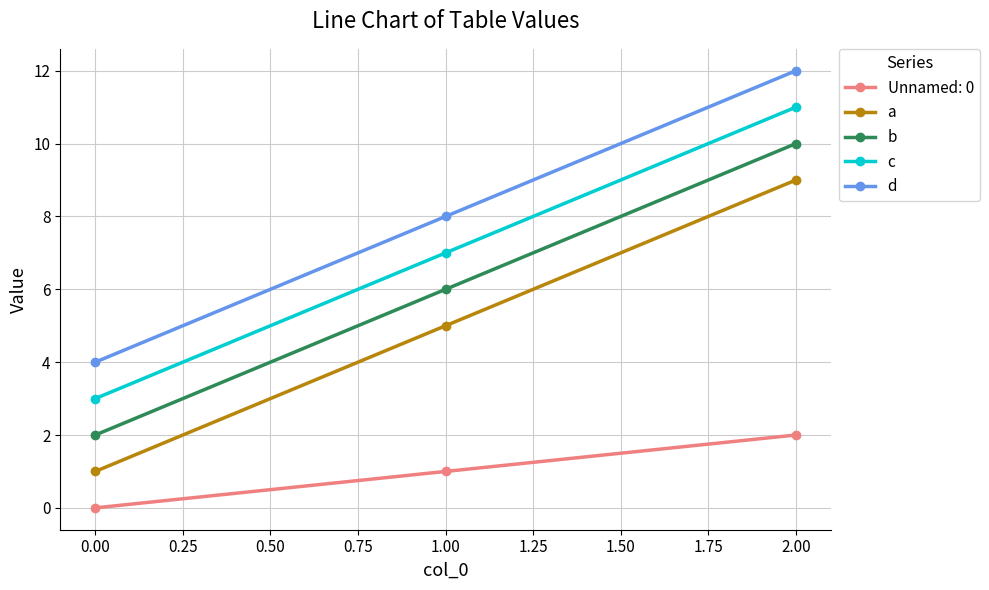

The value of c at 0.00 is 9. True or false?

False